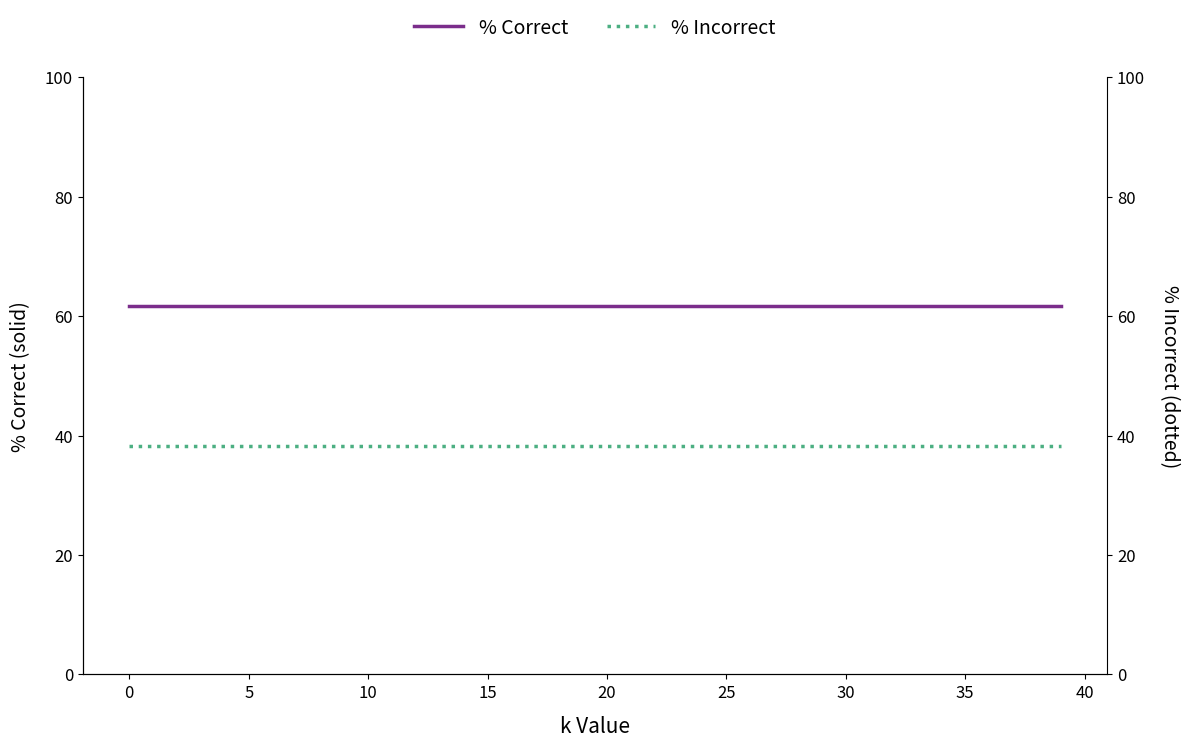

Reading left to right, transcribe all the data shown in this chart.

% Correct: 61.7	61.7	61.7	61.7	61.7	61.7	61.7	61.7	61.7	61.7	61.7	61.7	61.7	61.7	61.7	61.7	61.7	61.7	61.7	61.7	61.7	61.7	61.7	61.7	61.7	61.7	61.7	61.7	61.7	61.7	61.7	61.7	61.7	61.7	61.7	61.7	61.7	61.7	61.7	61.7
% Incorrect: 38.3	38.3	38.3	38.3	38.3	38.3	38.3	38.3	38.3	38.3	38.3	38.3	38.3	38.3	38.3	38.3	38.3	38.3	38.3	38.3	38.3	38.3	38.3	38.3	38.3	38.3	38.3	38.3	38.3	38.3	38.3	38.3	38.3	38.3	38.3	38.3	38.3	38.3	38.3	38.3